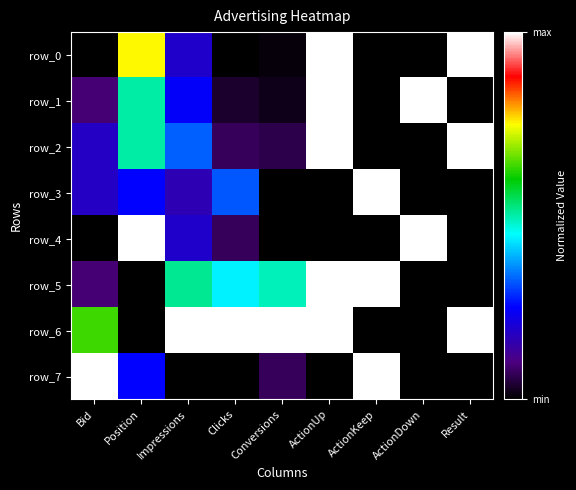

At which category does the chart reach its peak across all series?

ActionUp